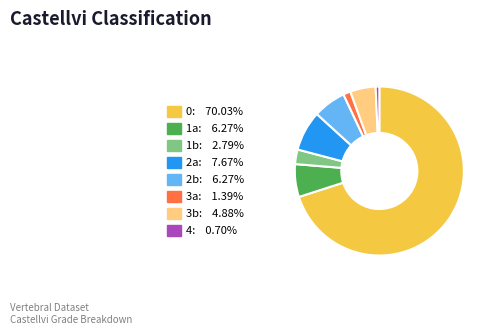

Combined, do 0 and 3b account for over 50%?

Yes